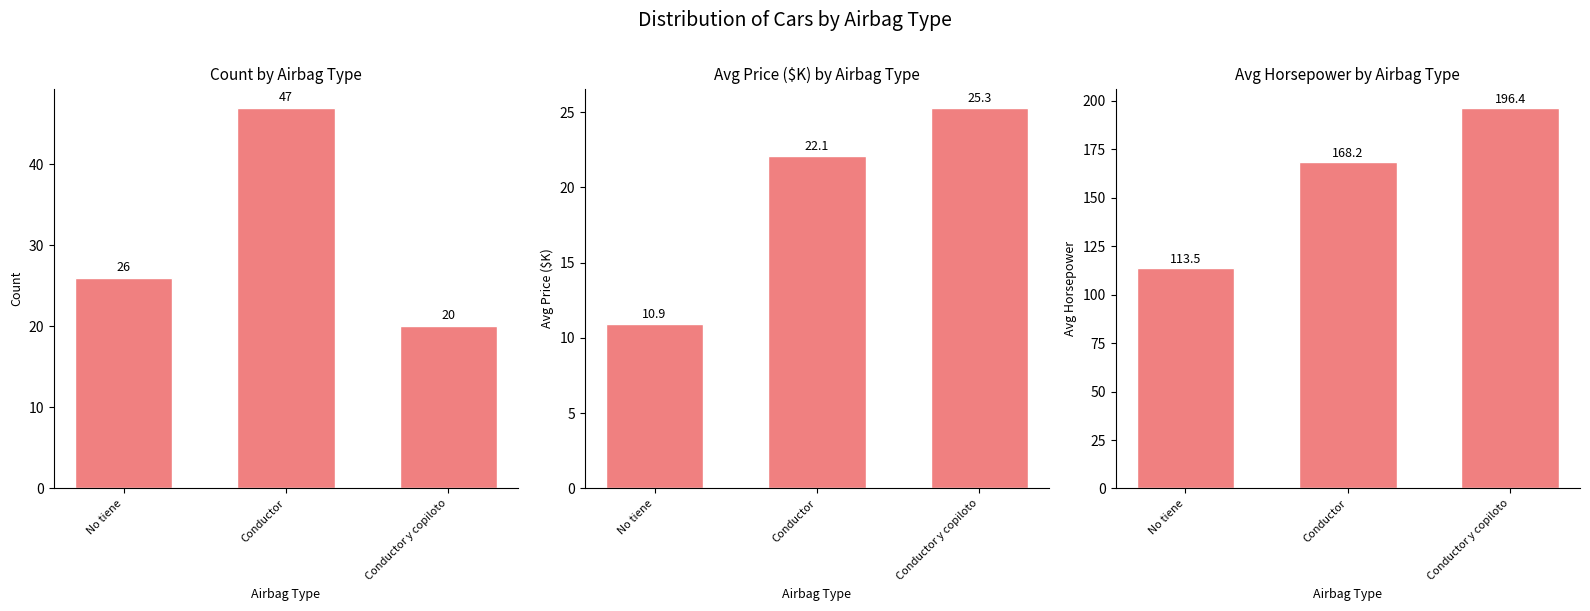

The value of Avg Horsepower at Conductor y copiloto is 130.8. True or false?

False